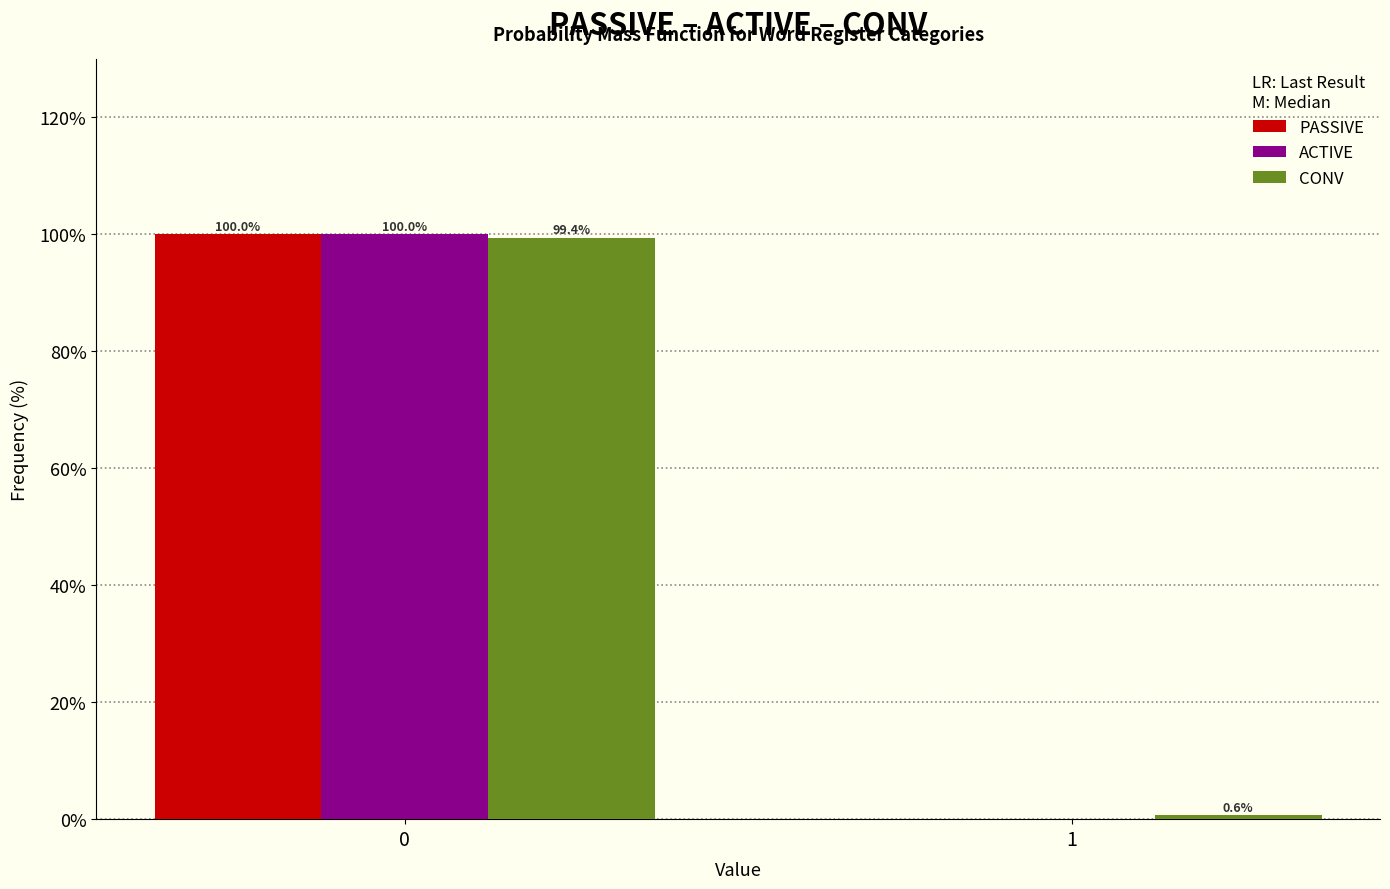

Reading left to right, extract all data points from this chart.

PASSIVE: 0=100.0	1=0.0
ACTIVE: 0=100.0	1=0.0
CONV: 0=99.4	1=0.6